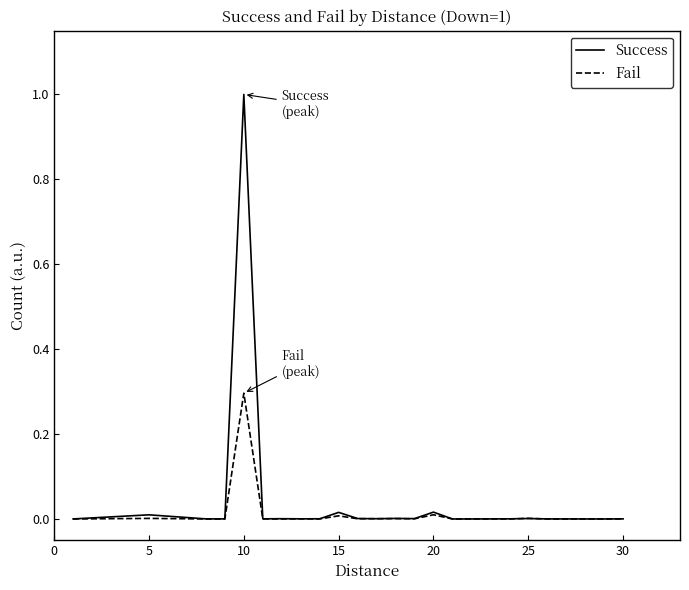

Rank the series by their maximum value, from highest to lowest.

Success, Fail